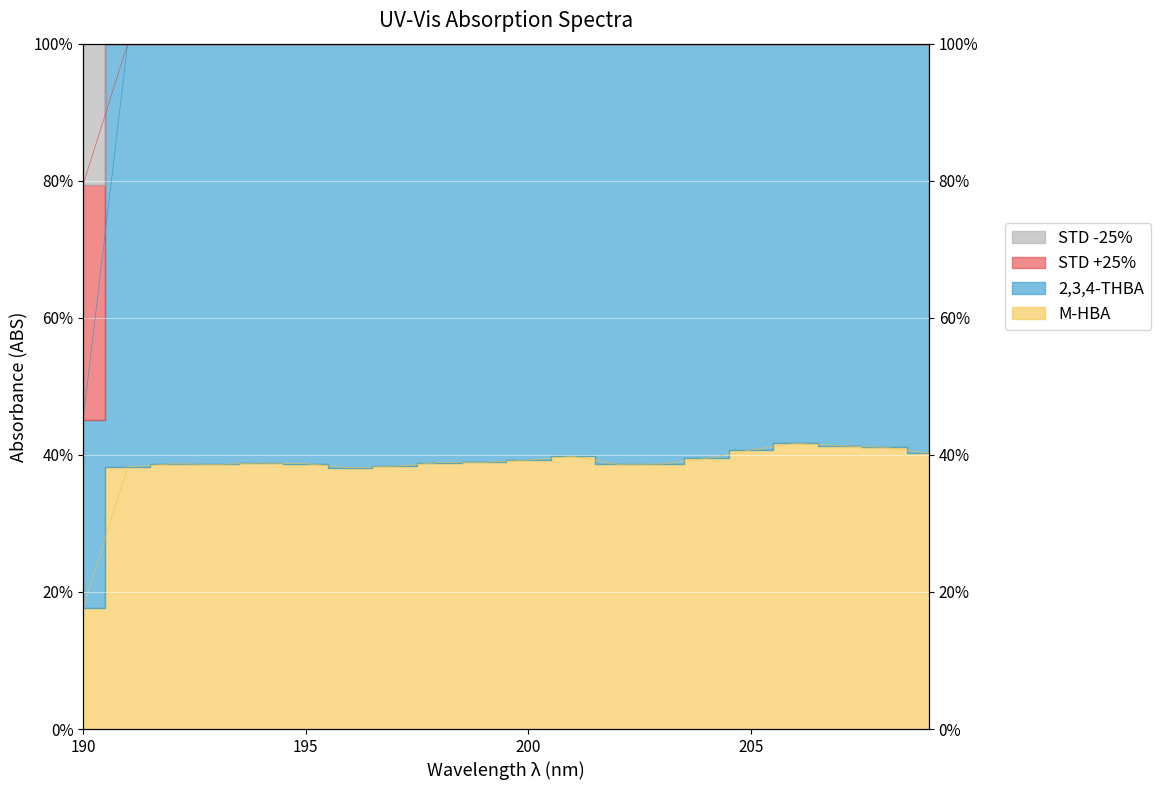

Which series has the widest spread of values?

STD +25%